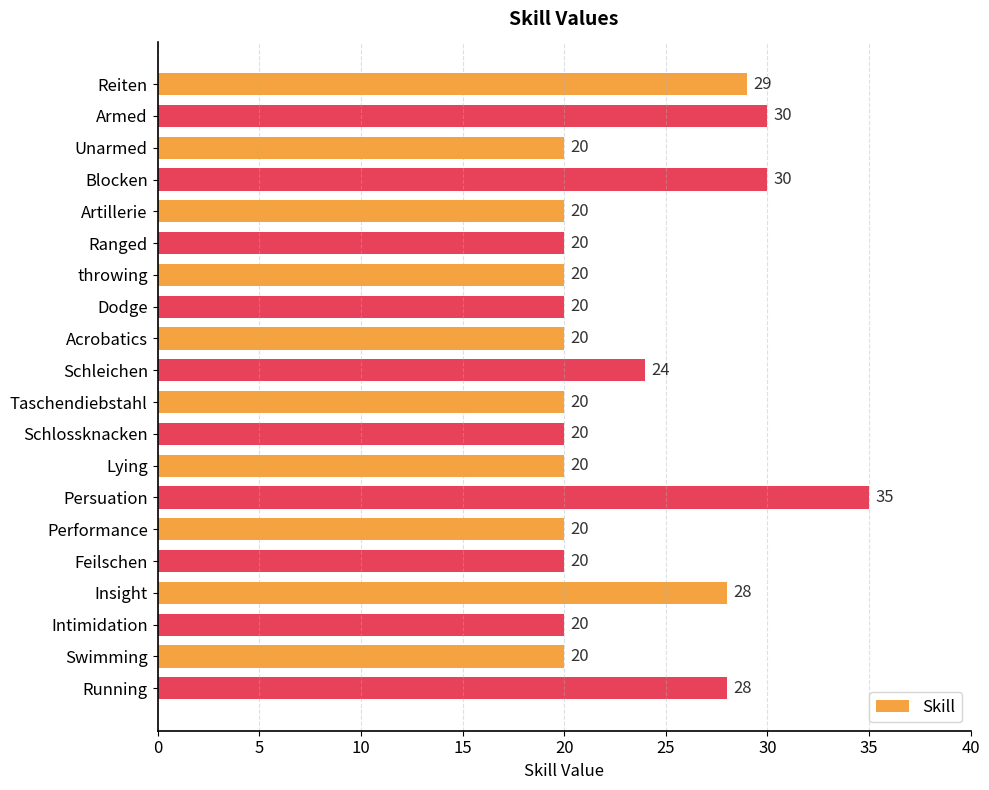

The value at Artillerie is 20. True or false?

True